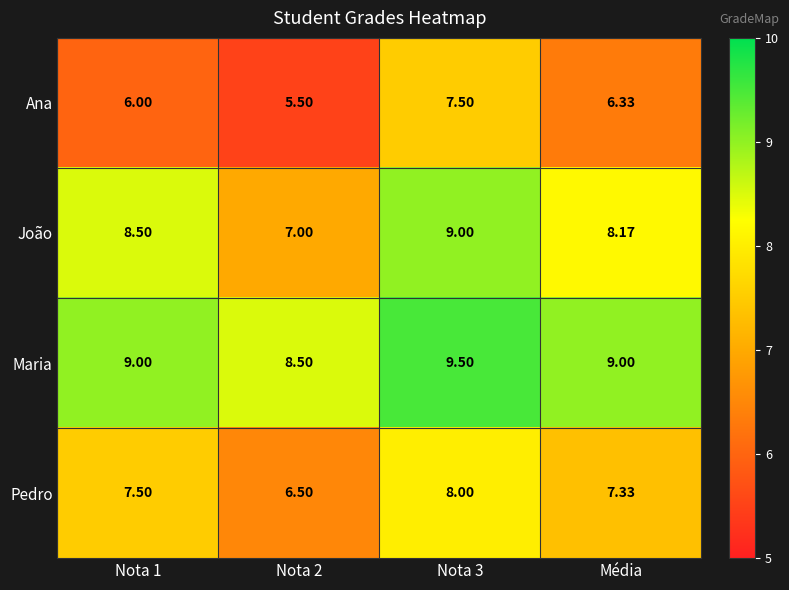

At Nota 1, list the series in order from smallest to largest.

Ana, Pedro, João, Maria